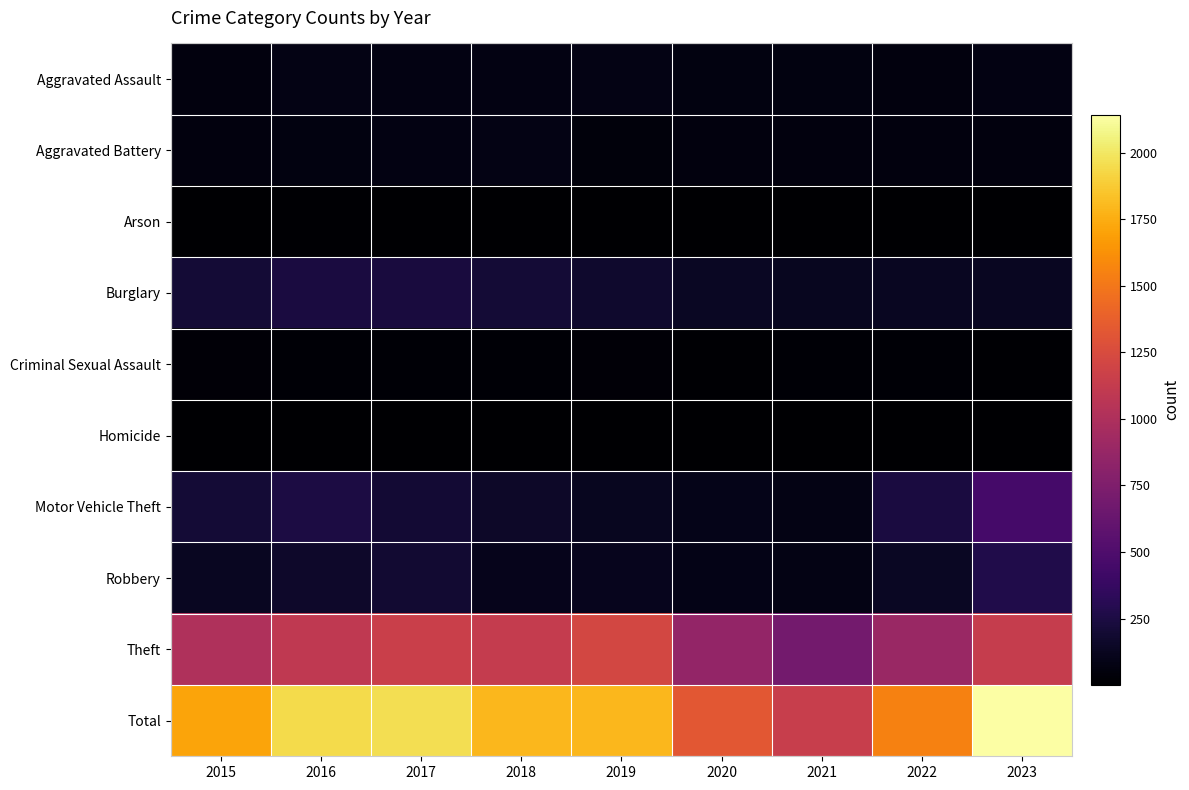

What is the spread (max minus min) of values at 2022?

1552